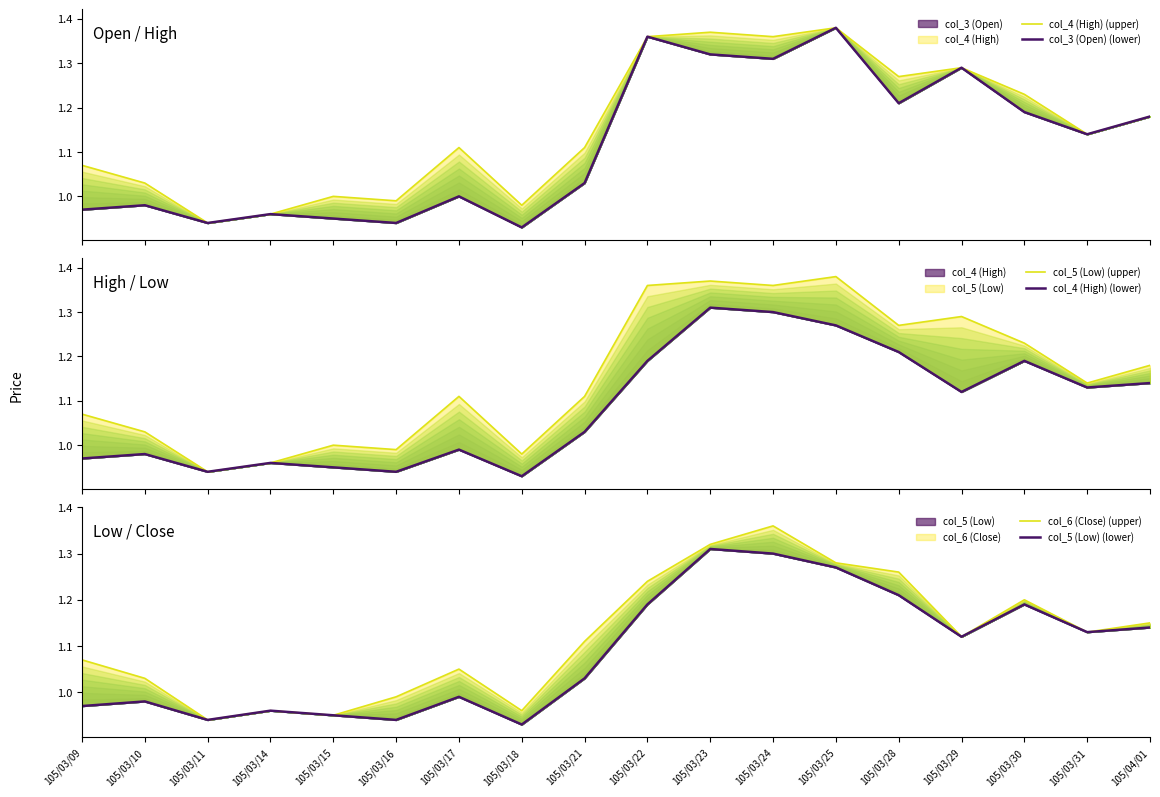

What is the difference between the maximum and minimum values in the col_5 (Low) (lower) series?

0.4